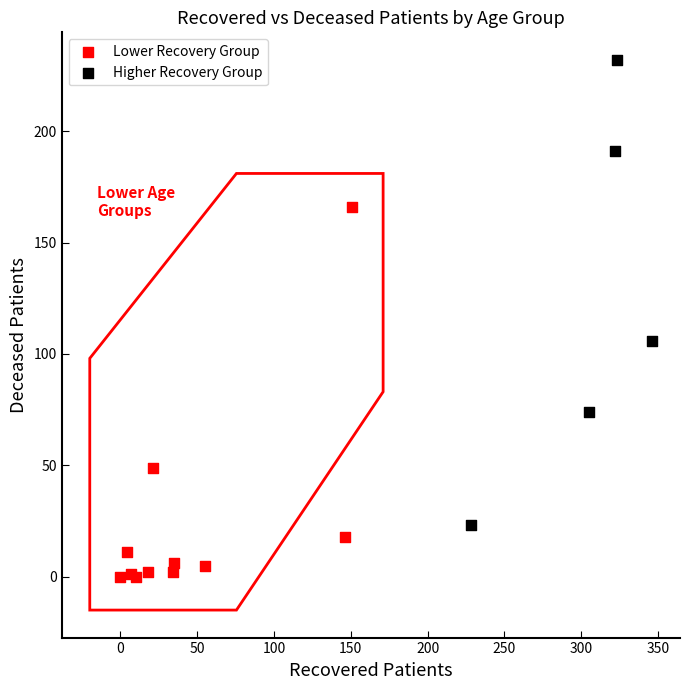

Which series reaches the maximum Y coordinate?

Higher Recovery Group